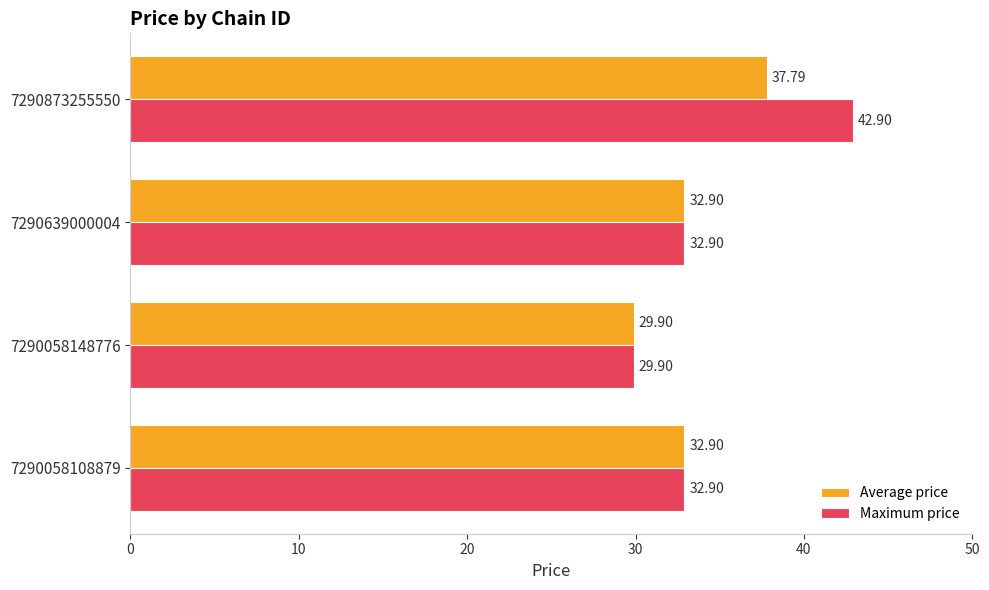

List the series in order of their peak value, highest first.

Maximum price, Average price